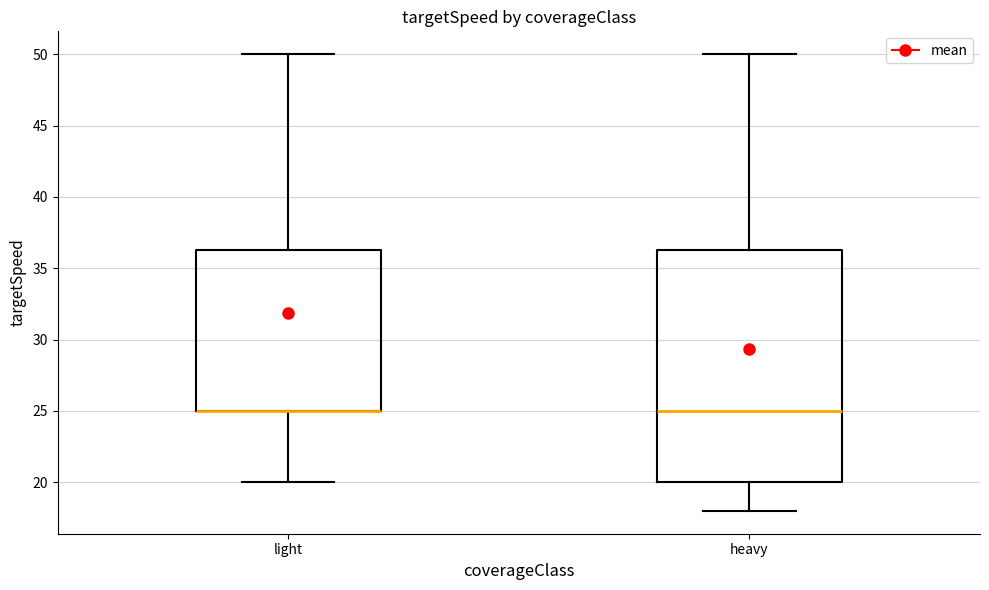

Which box is the tallest, from its lower edge to its upper edge?

heavy